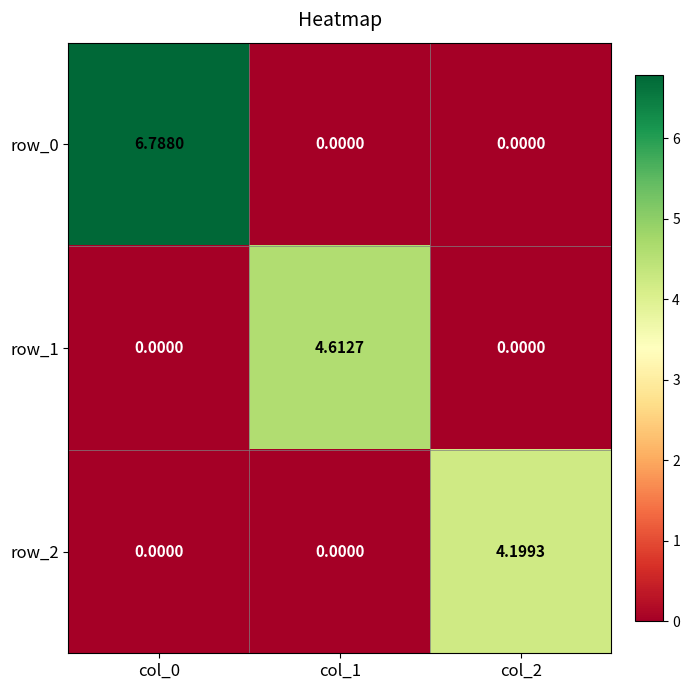

The row_1 series shows 4.6 at col_1. True or false?

True